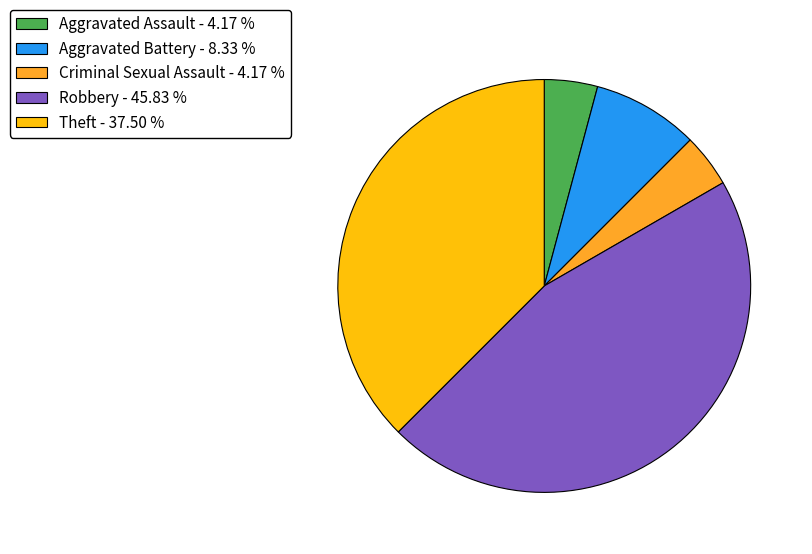

Is the sum of Aggravated Assault - 4.17 % and Theft - 37.50 % greater than half?

No